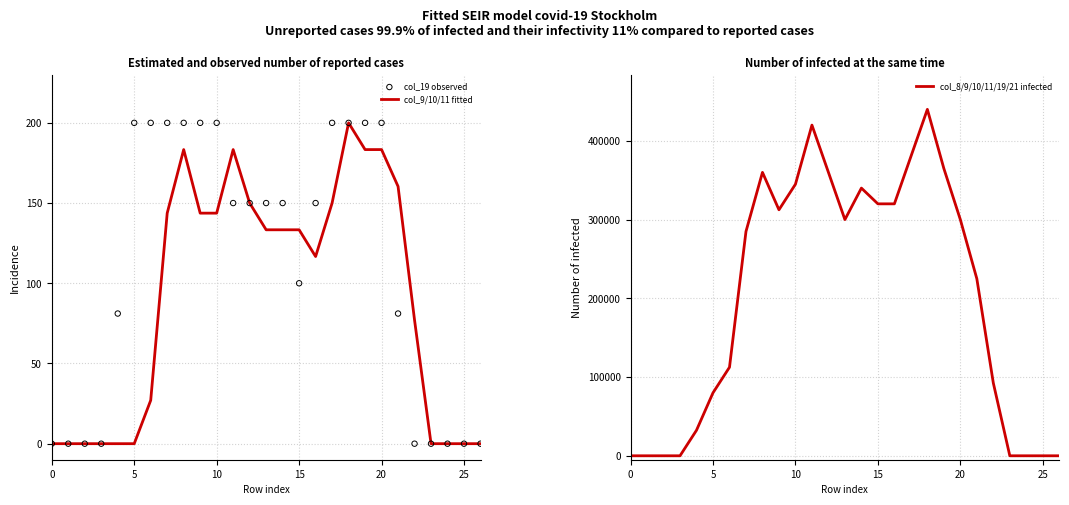

Which series reaches the minimum Y coordinate?

col_9/10/11 fitted